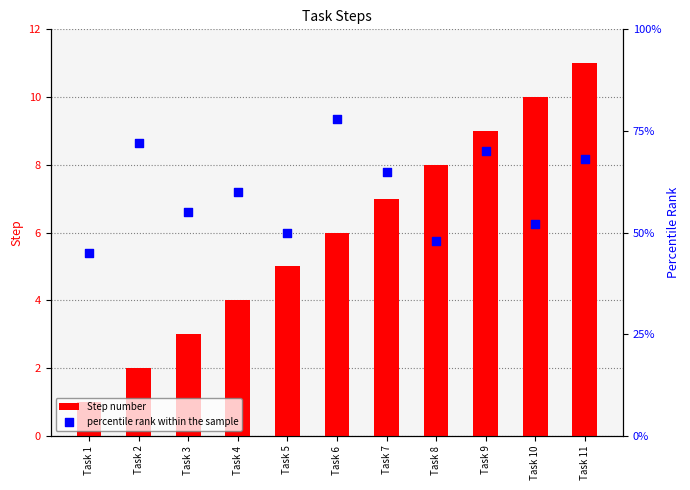

At which category is the sum across all series the highest?

Task 6